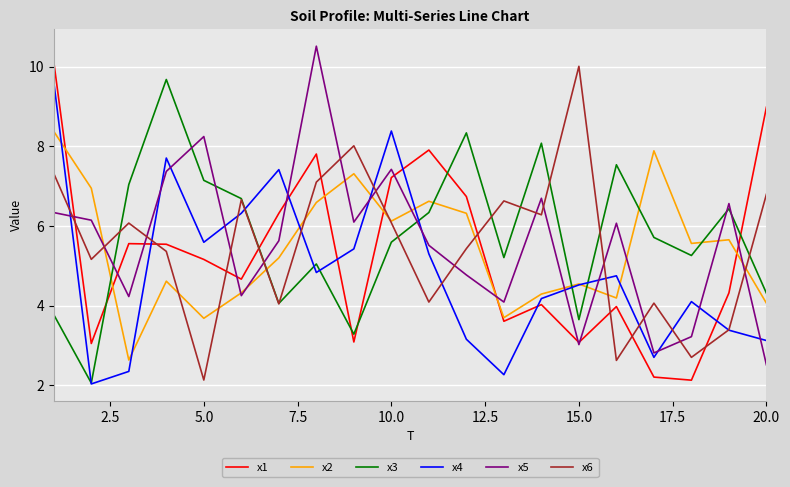

What is the smallest value displayed?

2.0